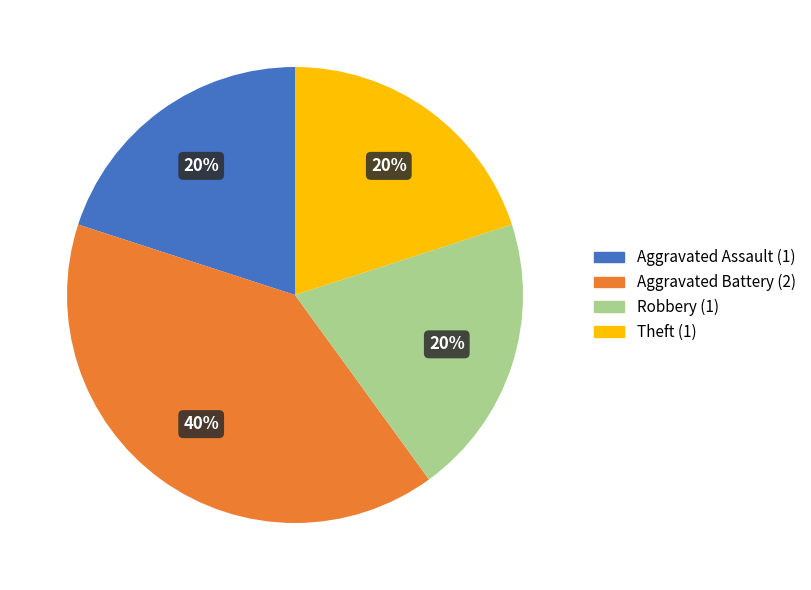

True or false: Theft accounts for 20% of the total.

True